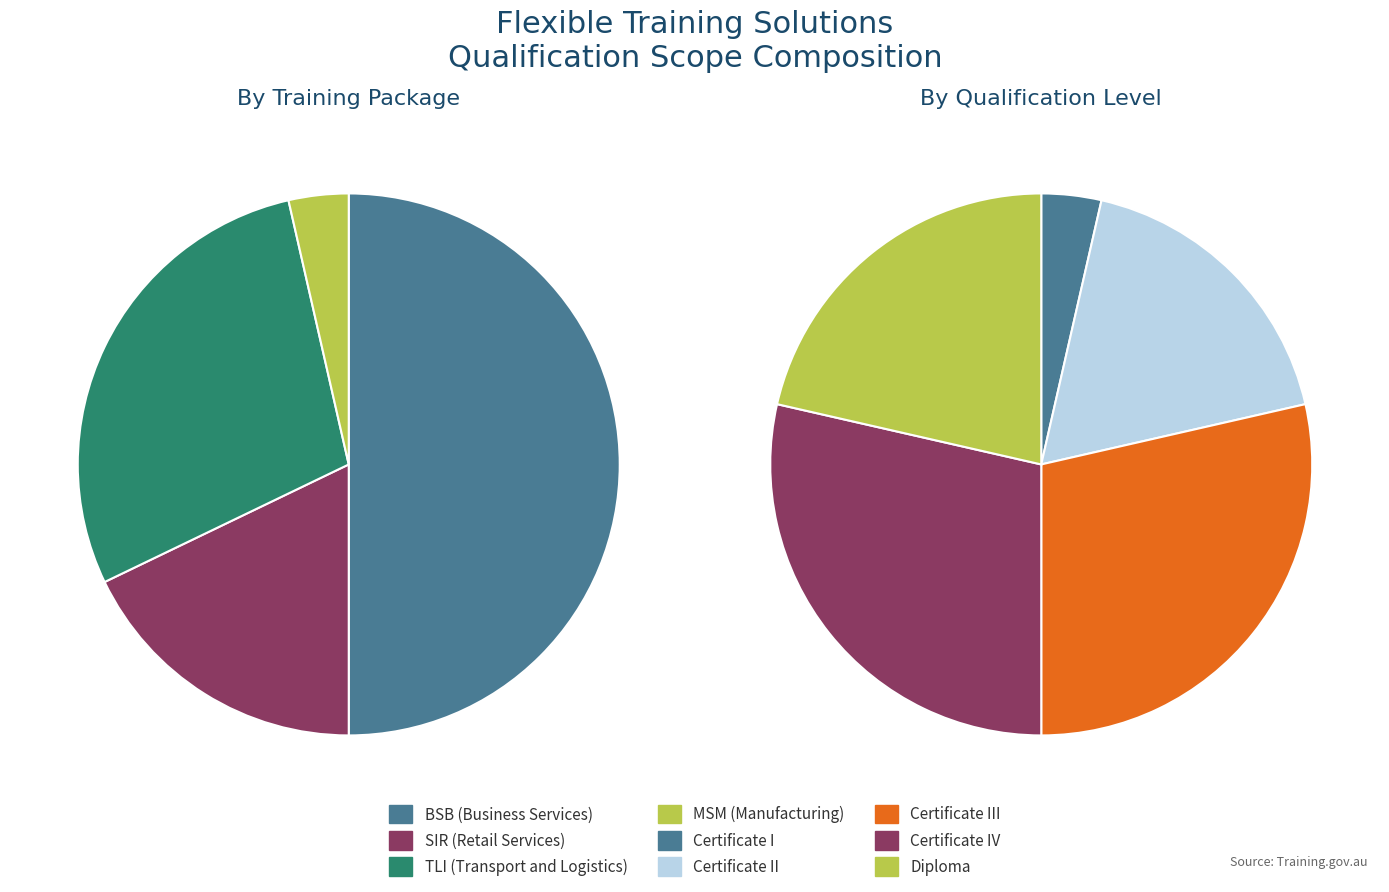

Is BSB (Business Services) the majority of the pie?

No